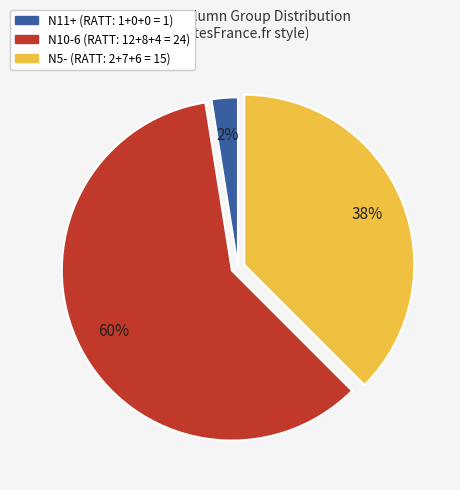

Is there a majority slice in this chart?

Yes